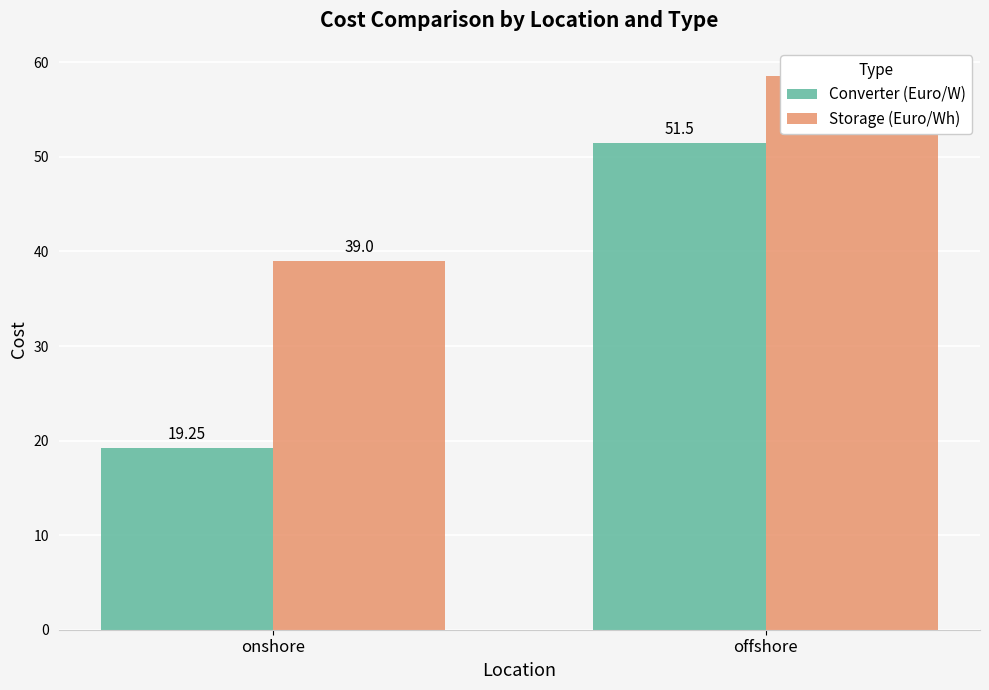

Reading left to right, list all the values displayed in this chart.

Converter (Euro/W): onshore=19.2	offshore=51.5
Storage (Euro/Wh): onshore=39.0	offshore=58.6